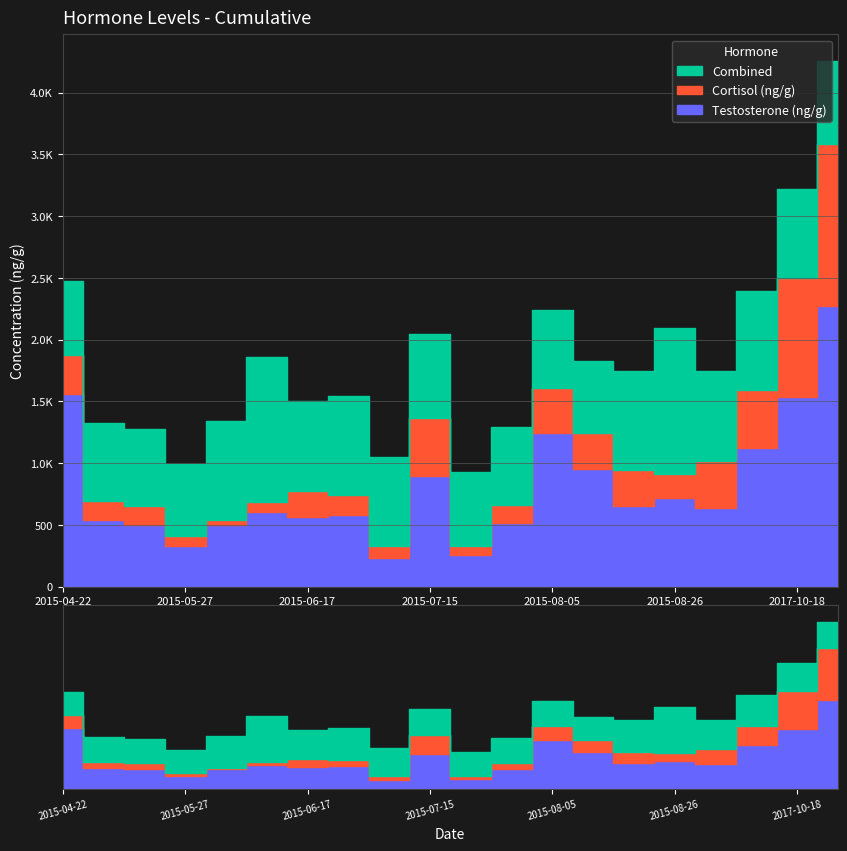

What is the value of the Cortisol (ng/g) point at the 3rd from the left?

153.4